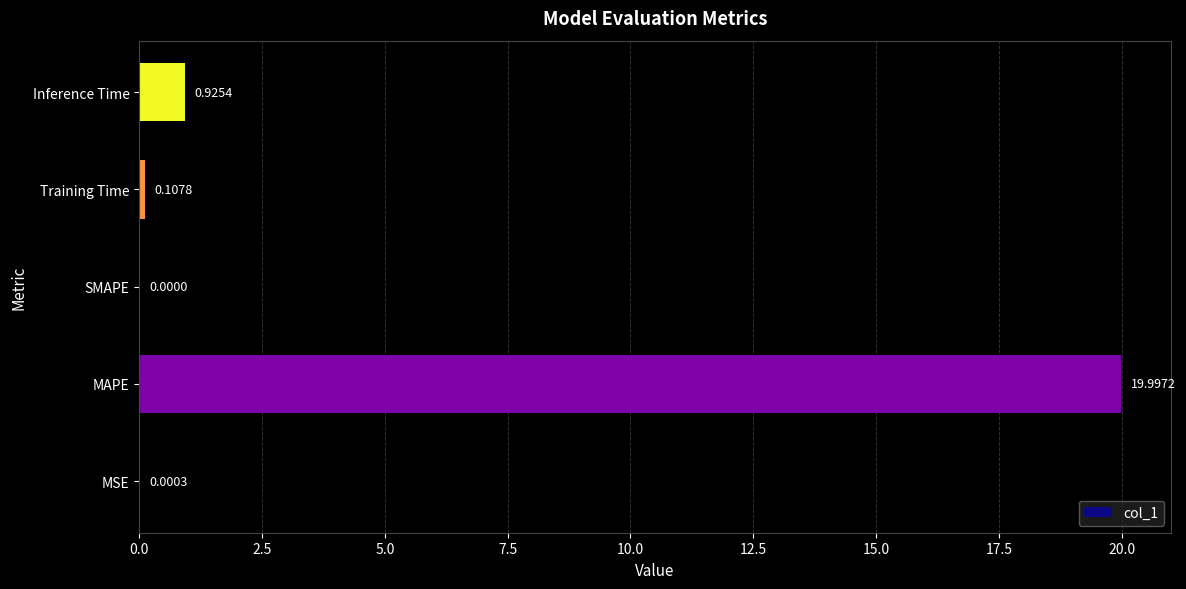

Which has a higher value, Training Time or MSE?

Training Time